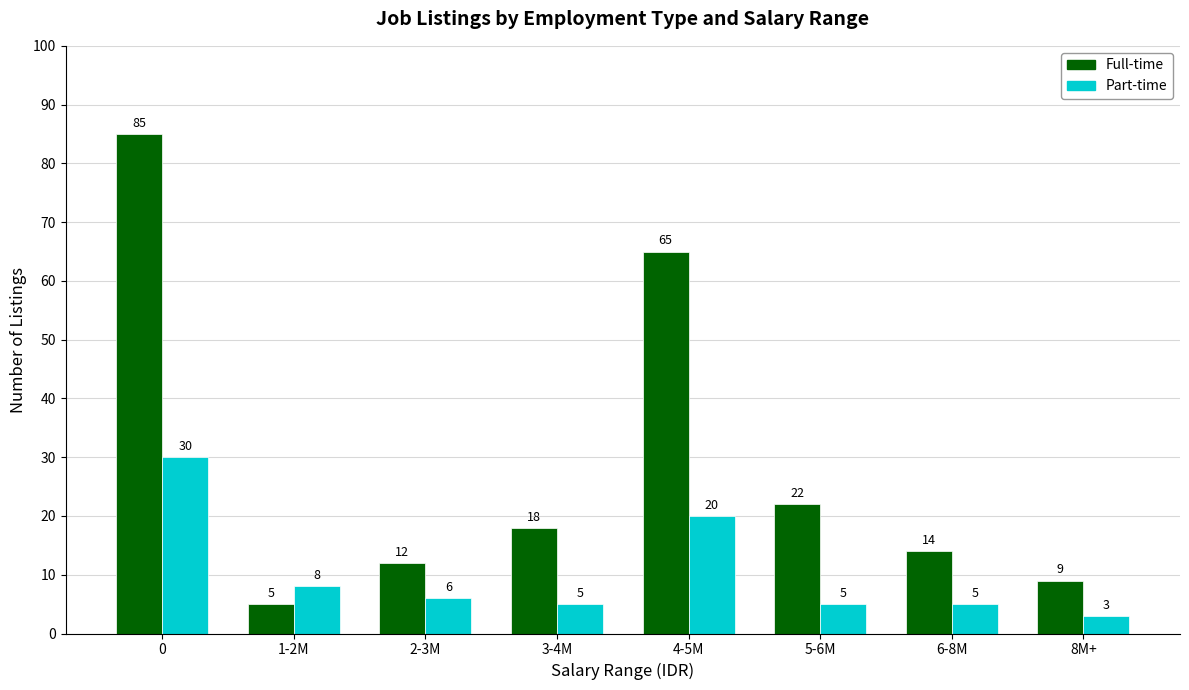

Does the chart contain any negative values?

No